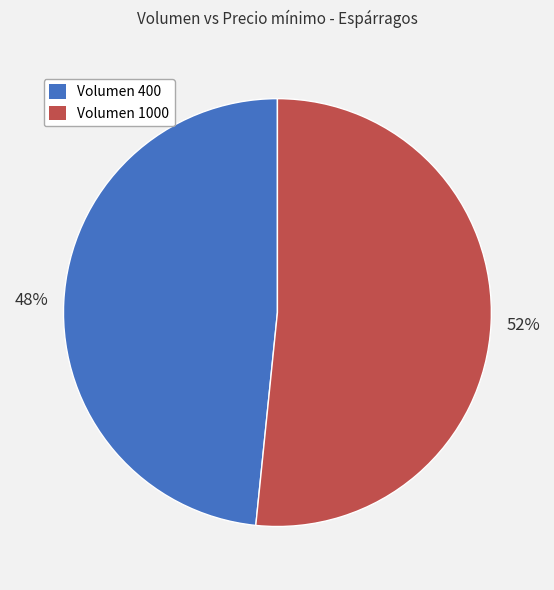

Is there any slice that represents more than half of the pie?

Yes